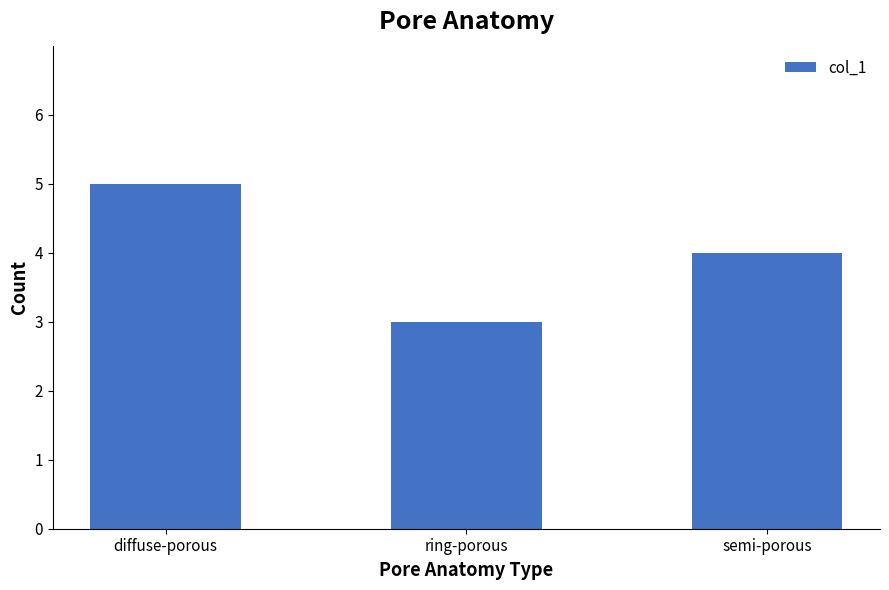

Reading left to right, list all the values displayed in this chart.

diffuse-porous=5	ring-porous=3	semi-porous=4